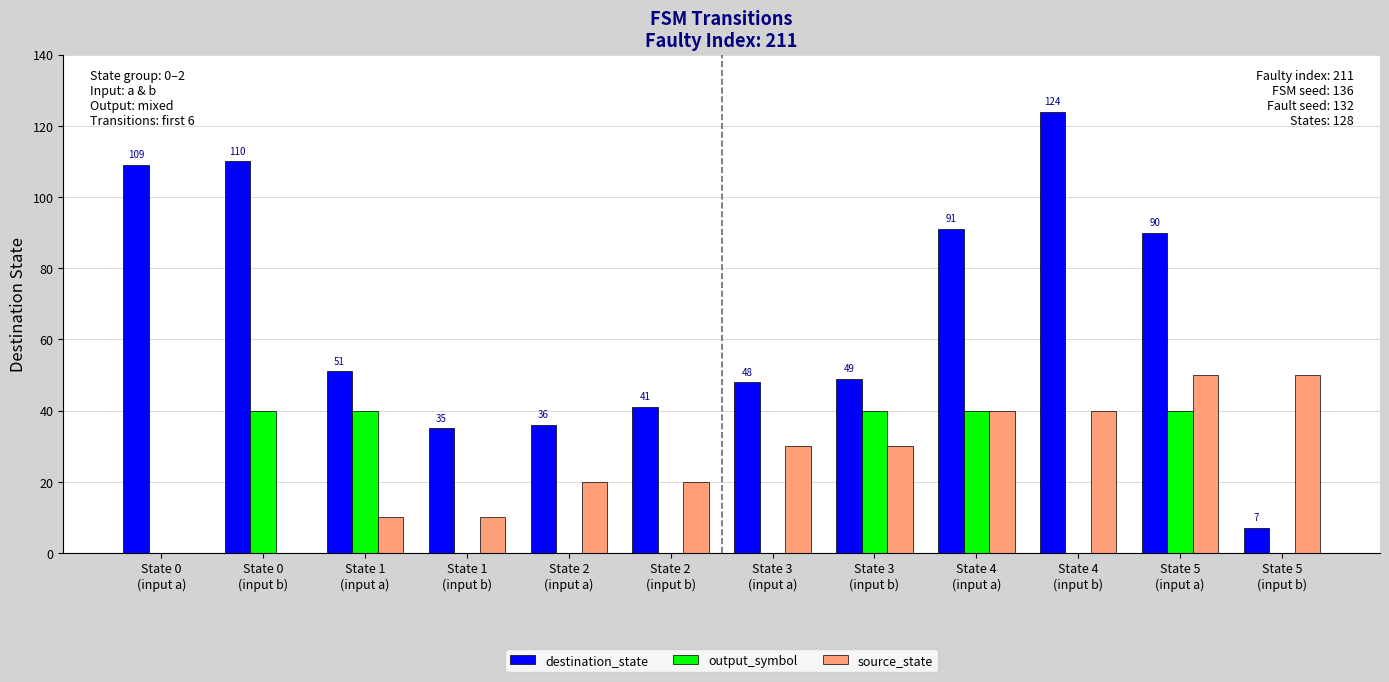

Between State 4
(input a) and State 4
(input b), which series saw the biggest shift?

output_symbol